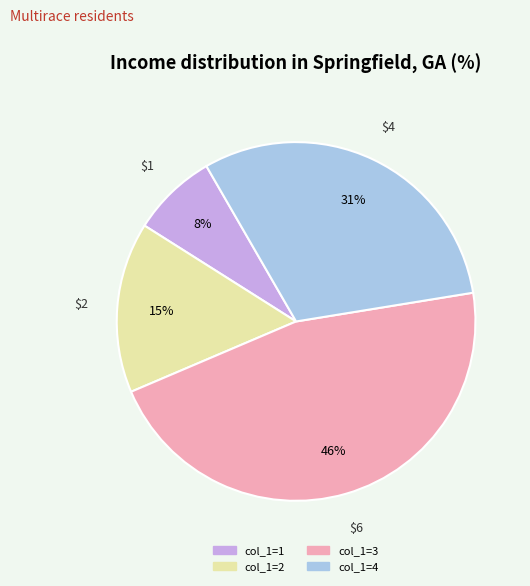

To the nearest percent, what is the average slice percentage?

25%